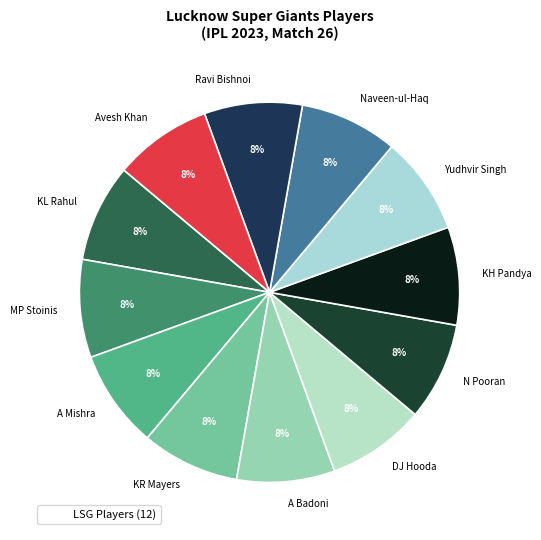

True or false: N Pooran accounts for 1% of the total.

False